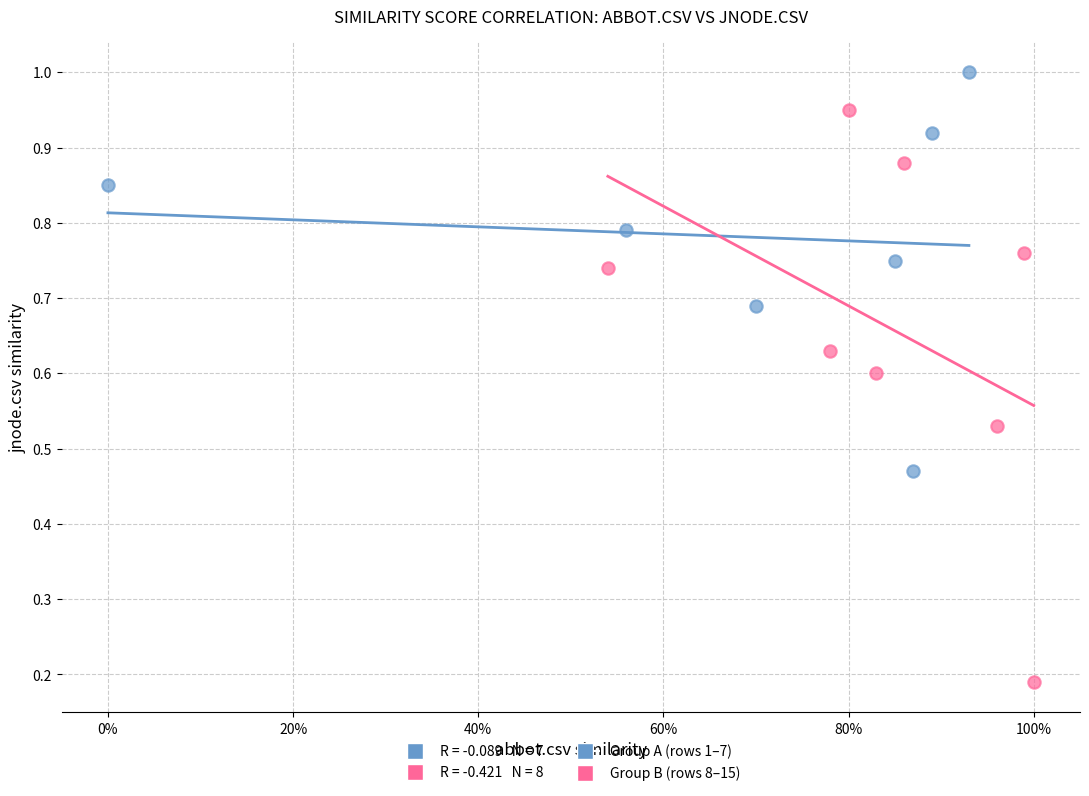

Which series contains the lowest Y value?

Group B (rows 8–15)